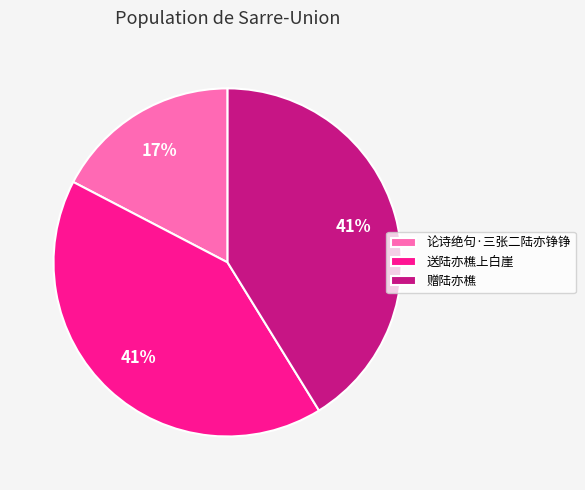

Combined, do 送陆亦樵上白崖 and 论诗绝句·三张二陆亦铮铮 account for over 50%?

Yes